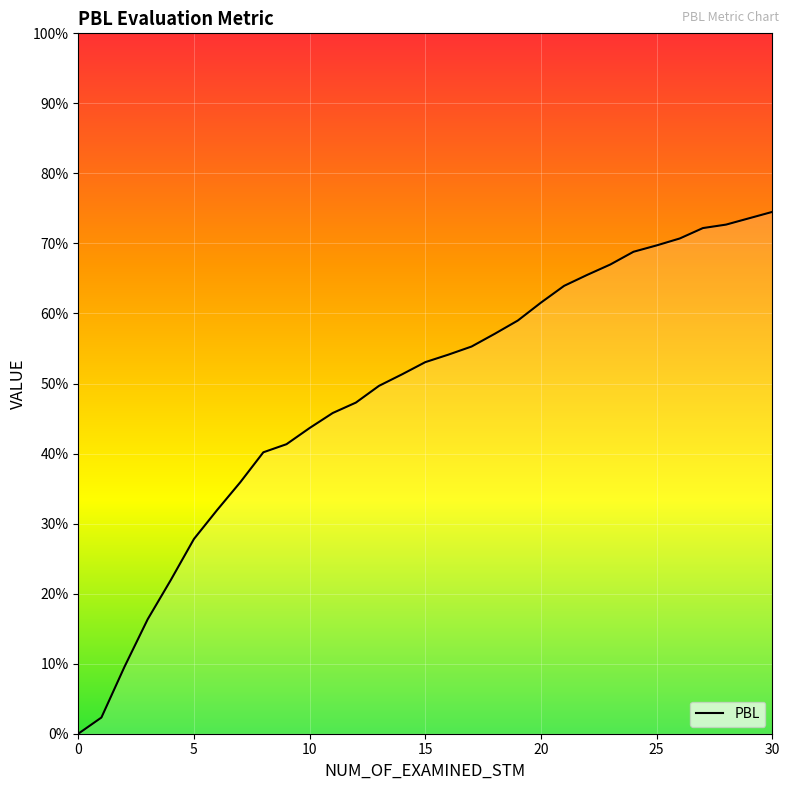

What is the label of the 3rd point from the right?

28